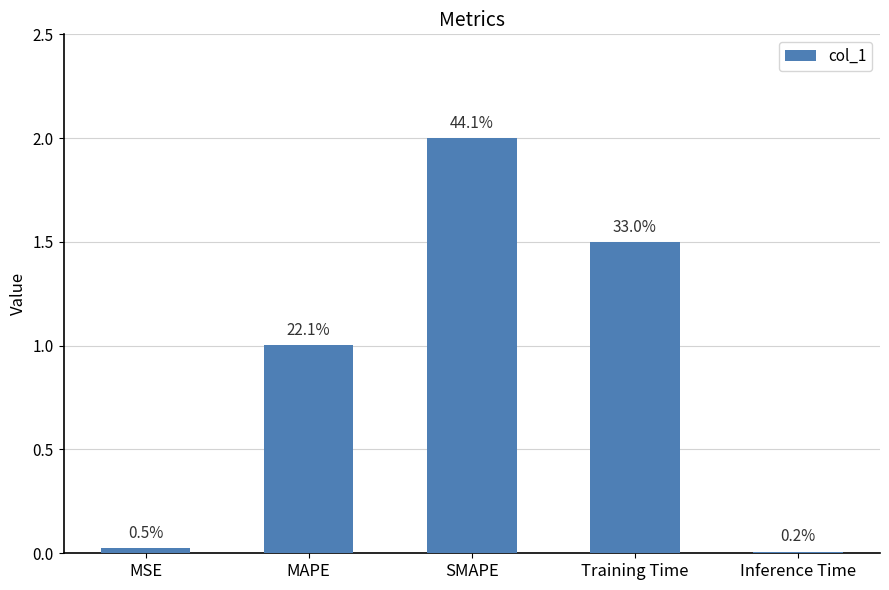

What is the difference between the maximum and minimum values?

2.0